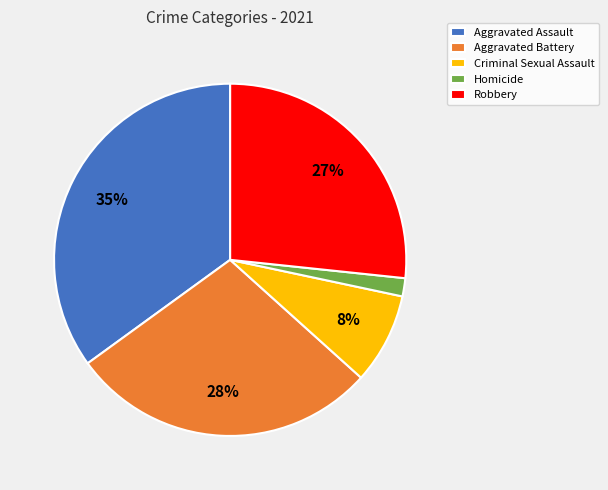

What is the ratio of the value at Aggravated Assault to the value at Robbery?

1.3